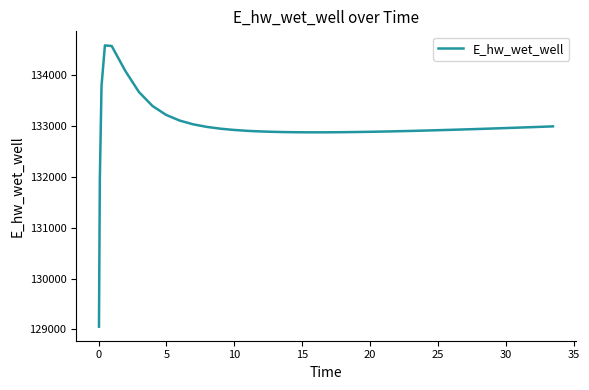

What is the average value?

132977.4